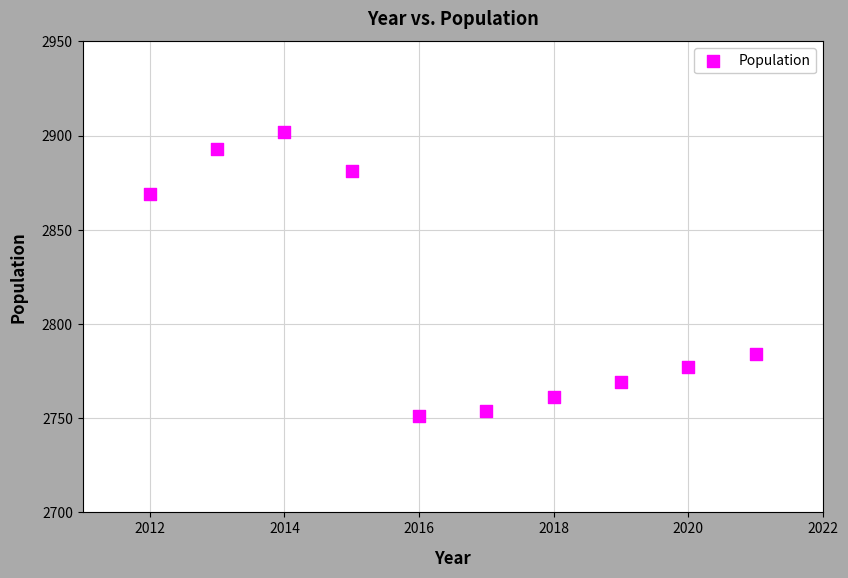

What is the average X value?

2016